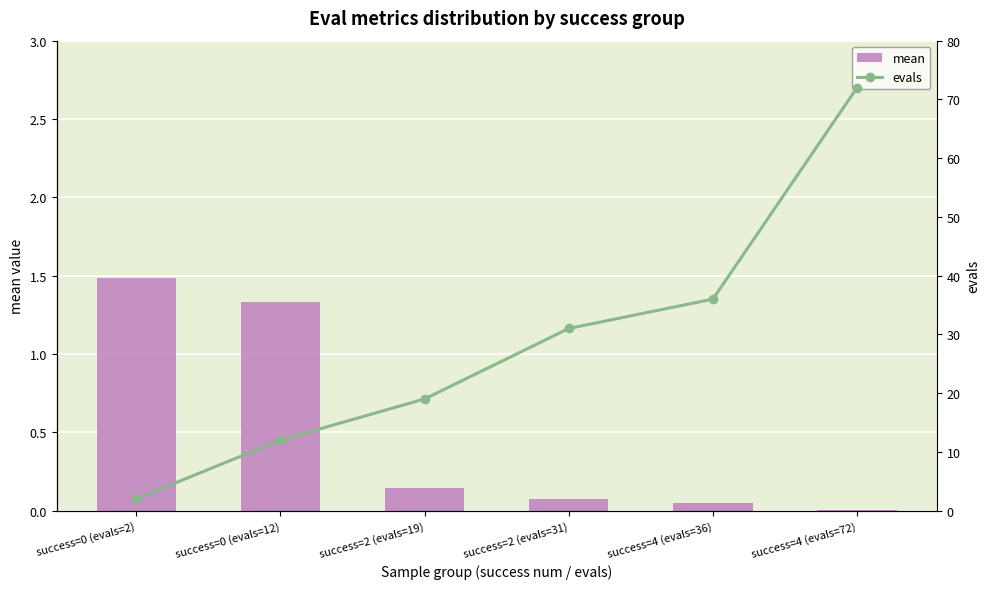

What is the maximum value for mean?

1.5